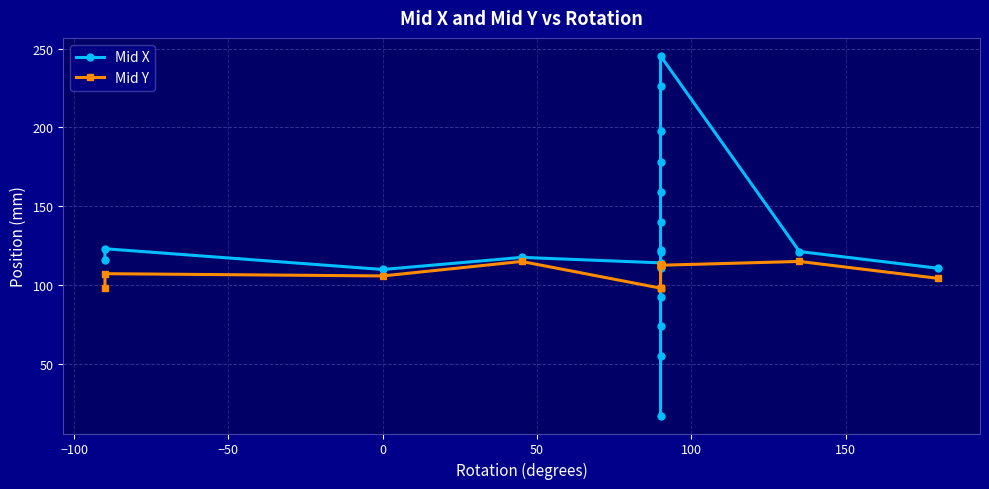

Does the chart have visible grid lines?

Yes